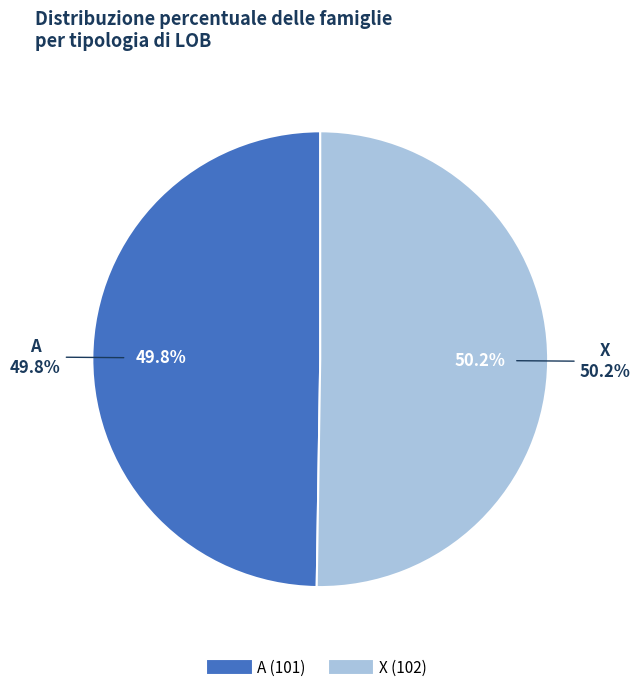

What is the ratio of the value at X to the value at A?

1.0